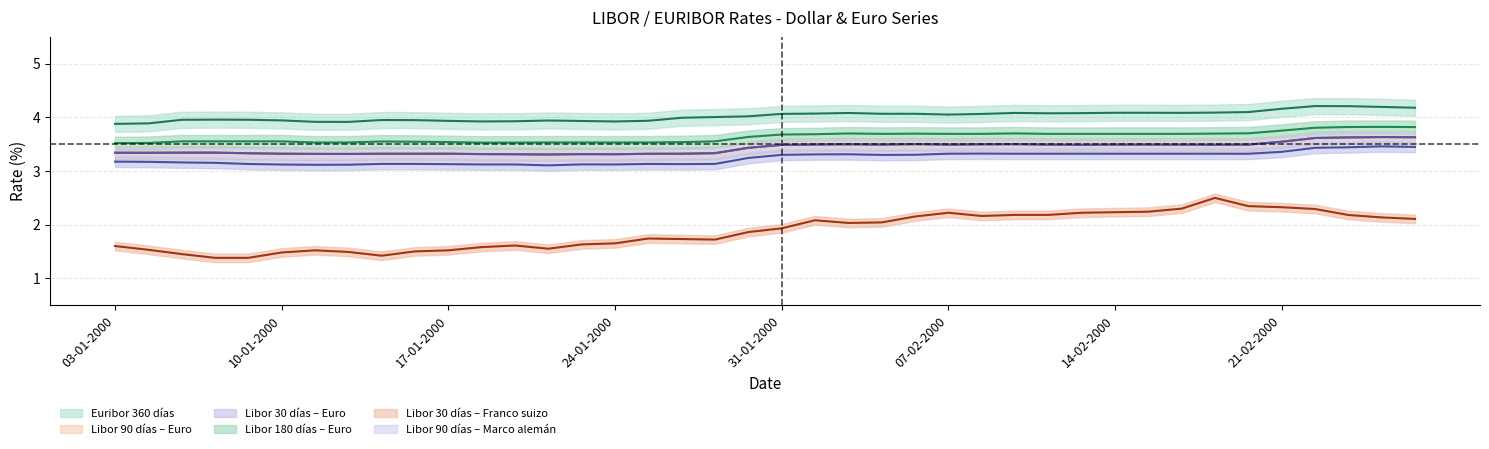

What is the difference between the maximum and minimum values in the Euribor 360 dias series?

0.3